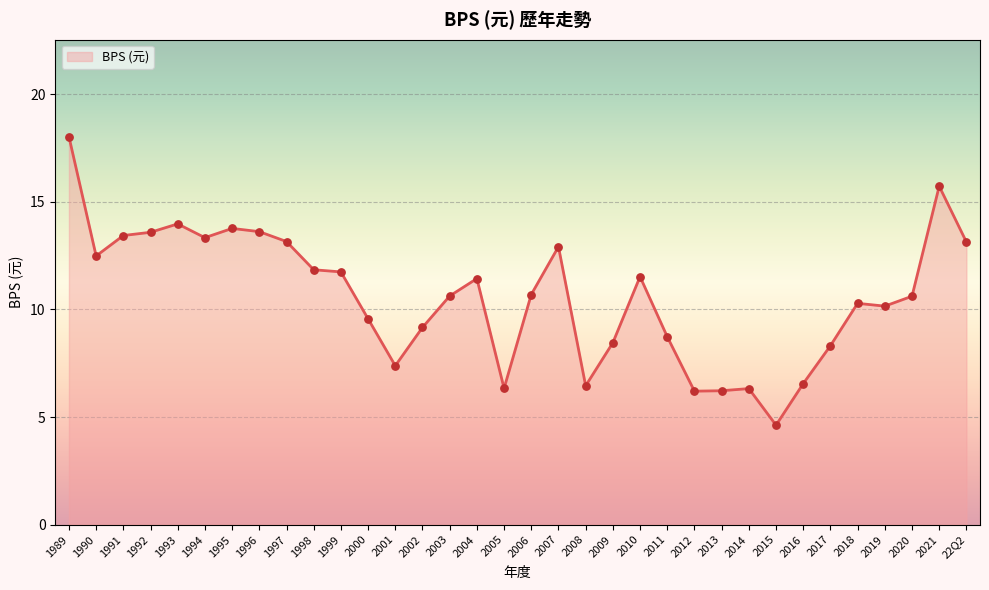

Which has a higher value, 1998 or 2017?

1998